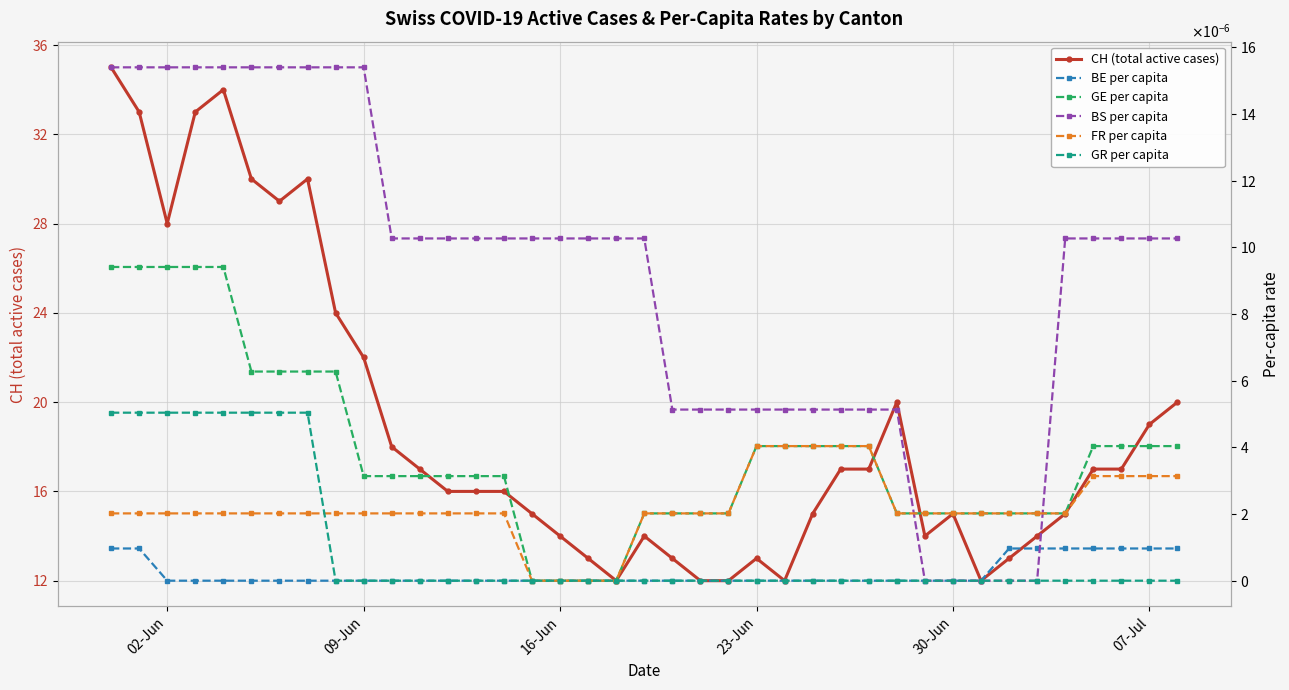

Where is the first local minimum for CH (total active cases)?

02-Jun